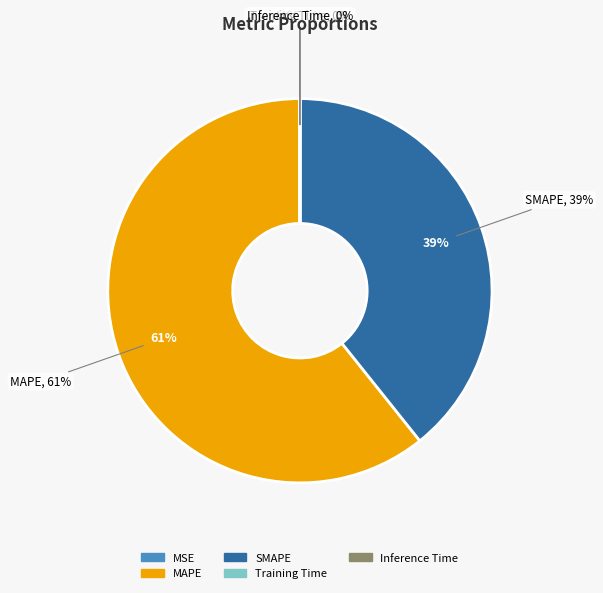

Which category has the biggest portion of the pie?

MAPE